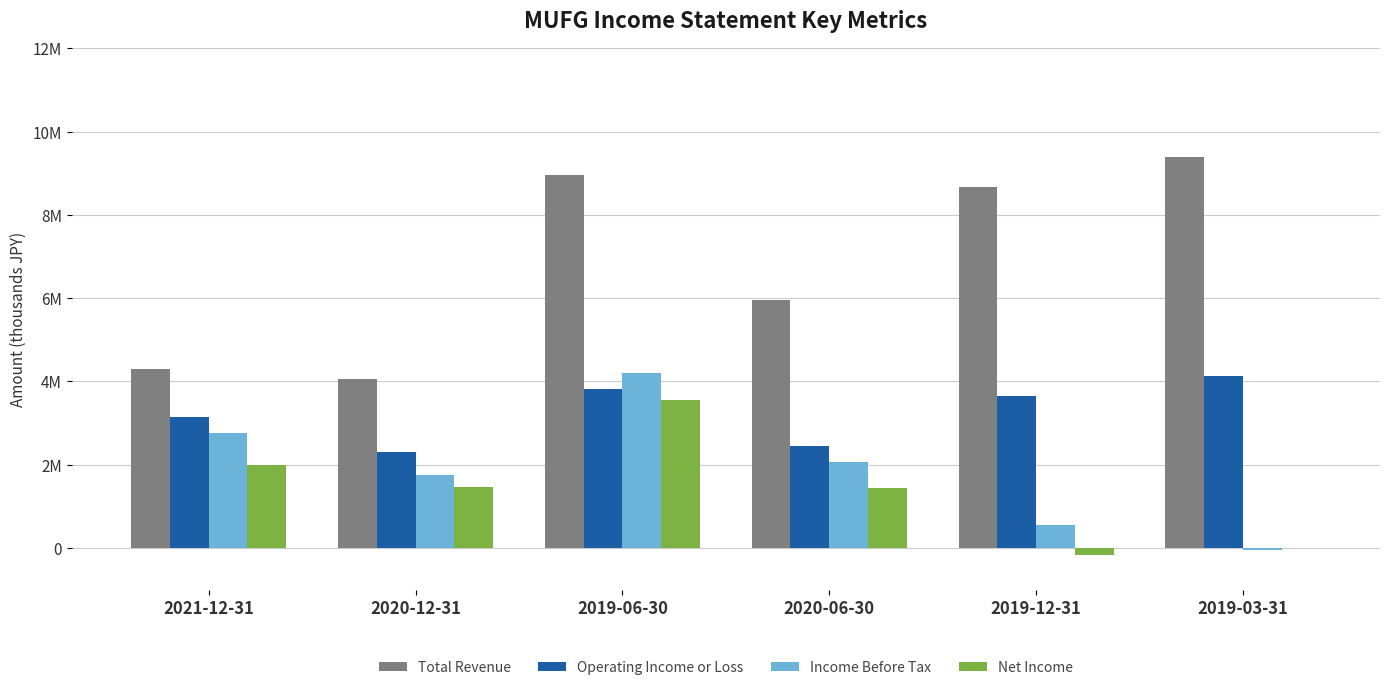

What are all the series names shown in the legend?

Total Revenue, Operating Income or Loss, Income Before Tax, Net Income